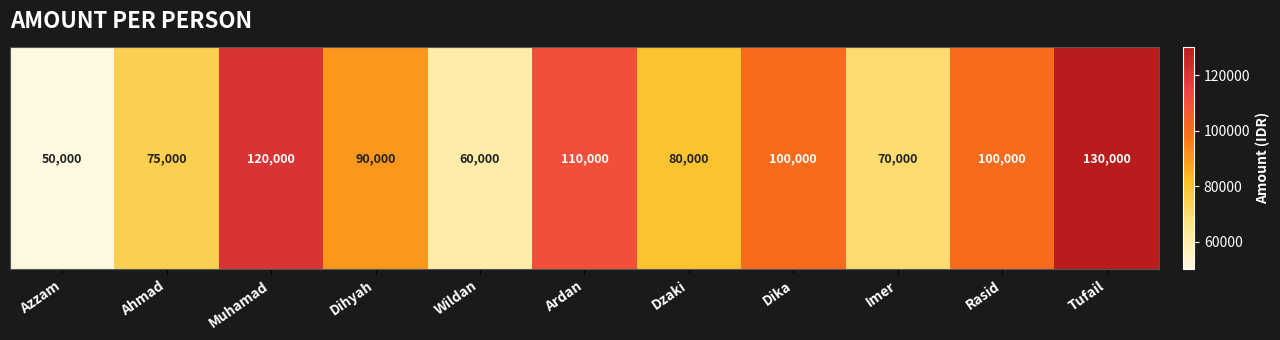

The chart shows a value of 130000 at Tufail. True or false?

True